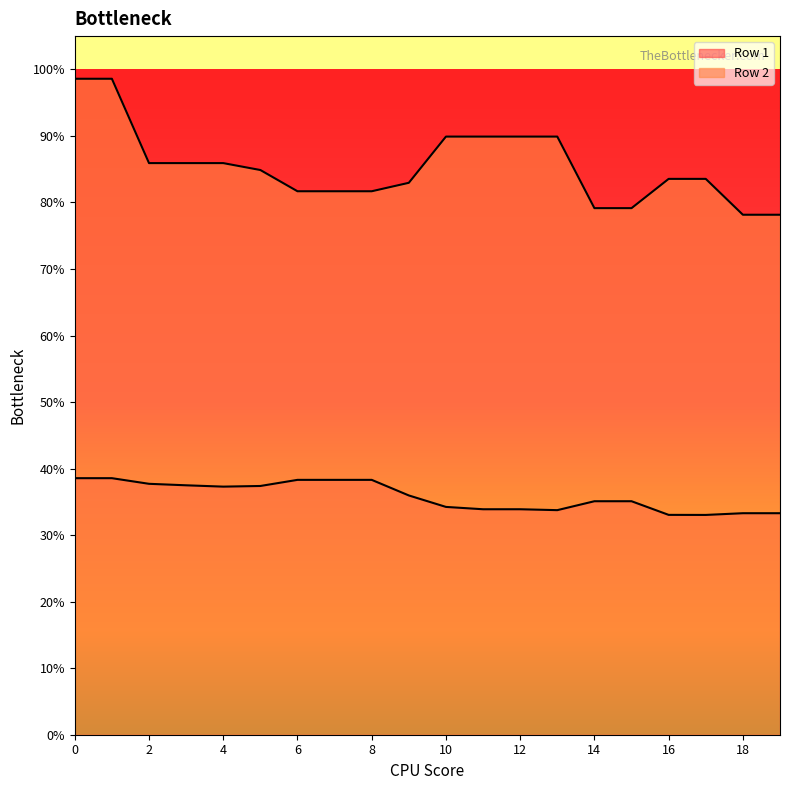

Count the number of categories in the chart.

20